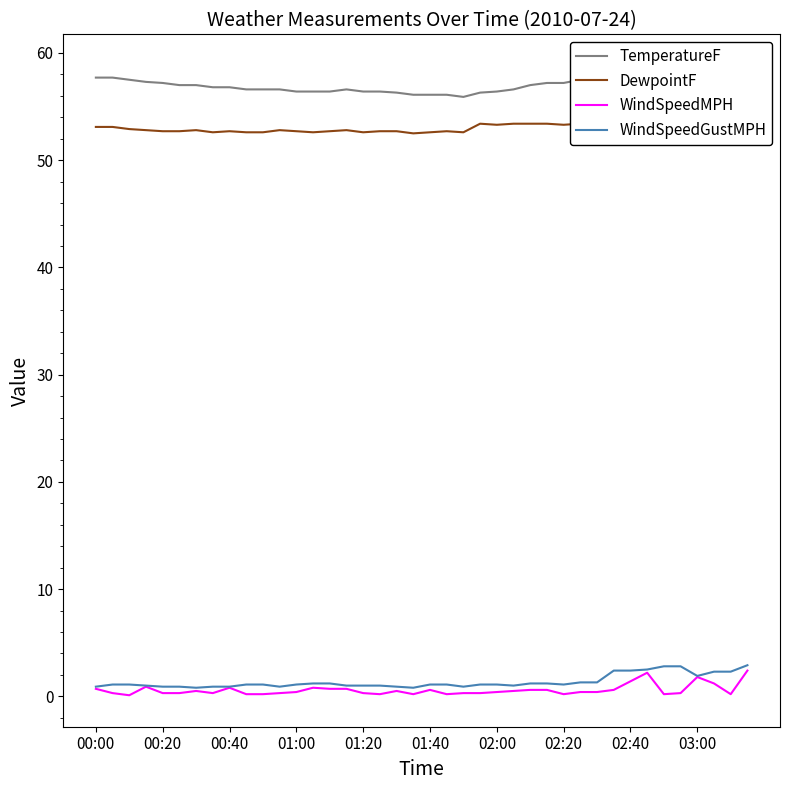

What is the maximum value for WindSpeedMPH?

2.4